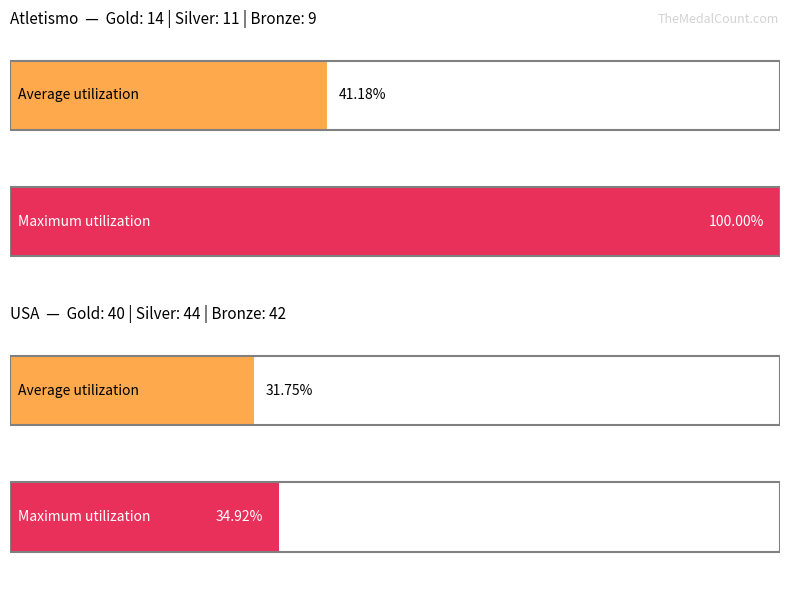

Rank the series by their maximum value, from highest to lowest.

Maximum utilization, Average utilization